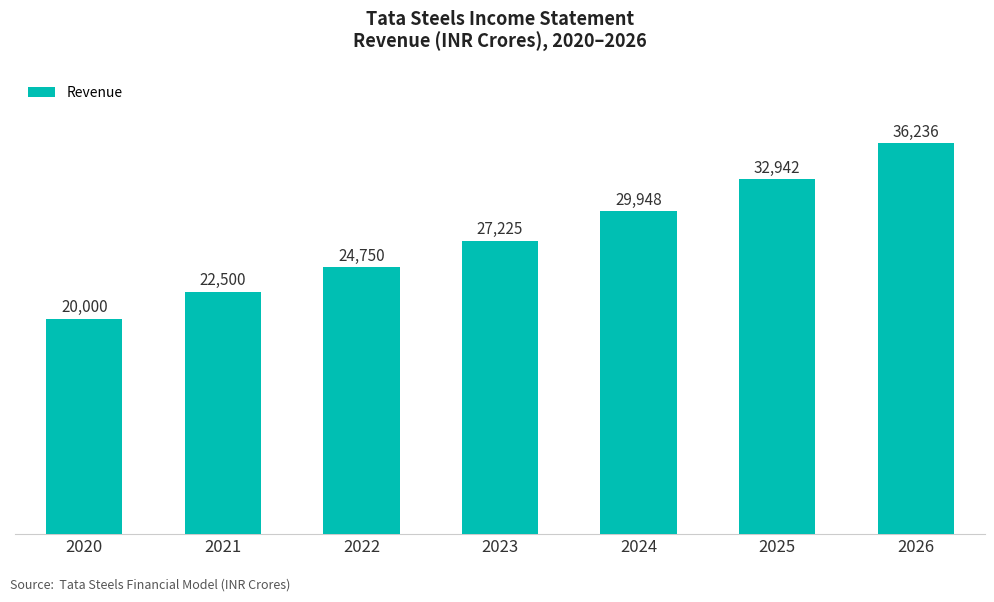

How many bars are there in total?

7